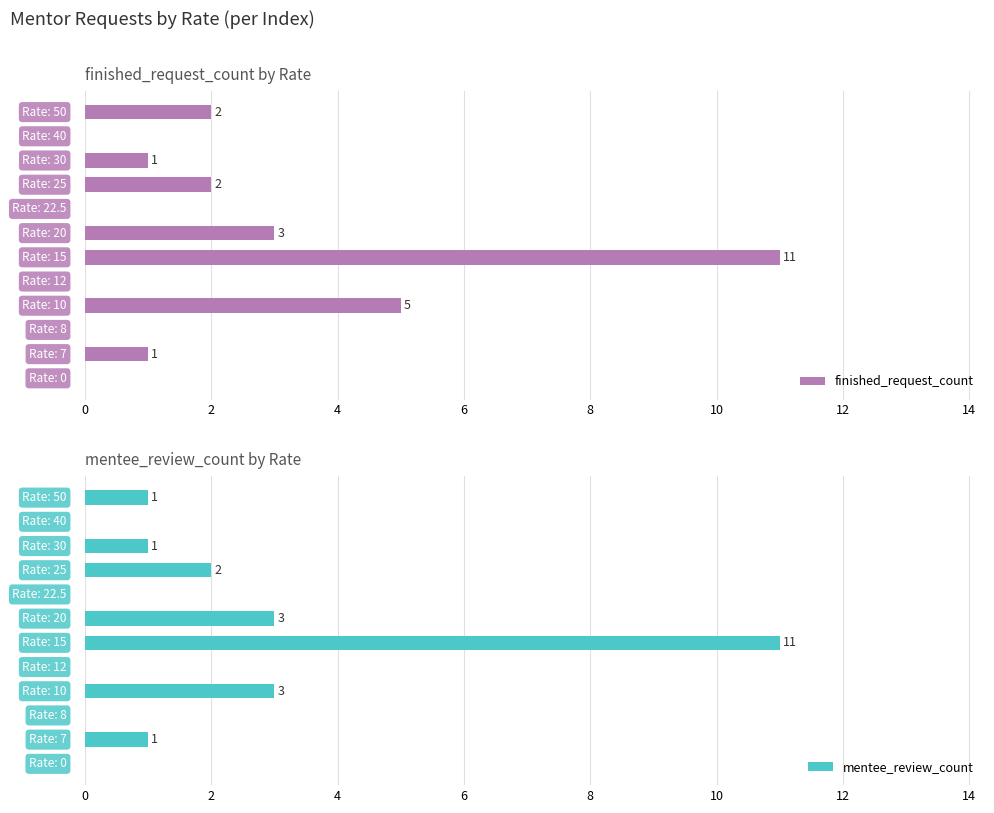

How many values in the mentee_review_count series are below 1?

5